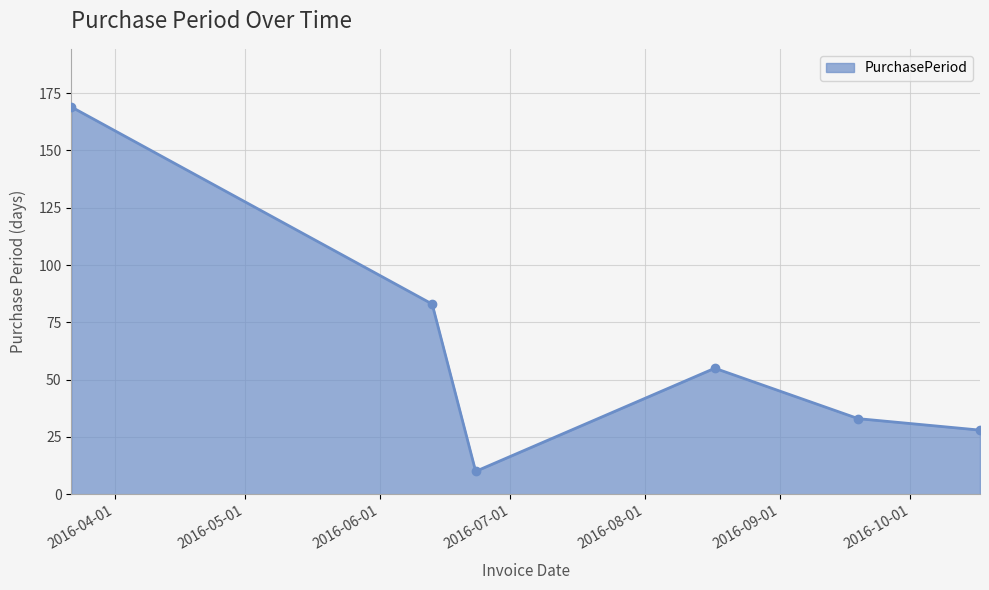

What is the greatest value displayed?

169